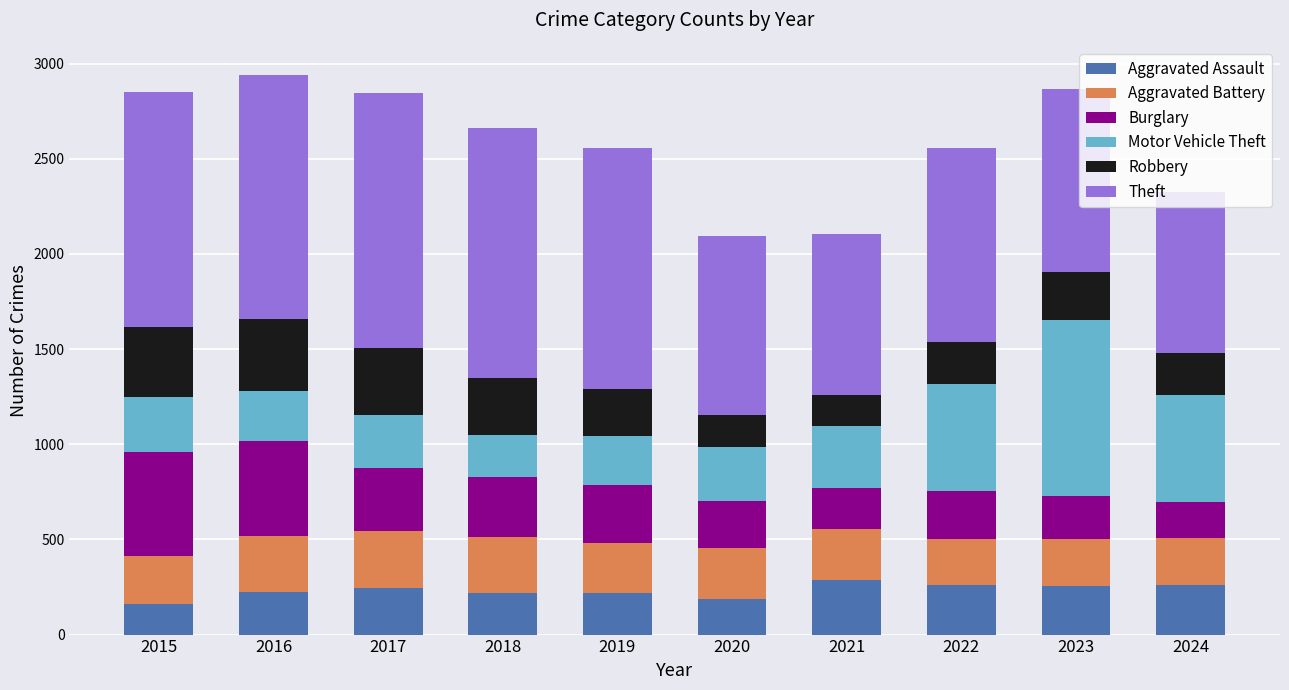

What is the highest value of the Aggravated Assault series?

289